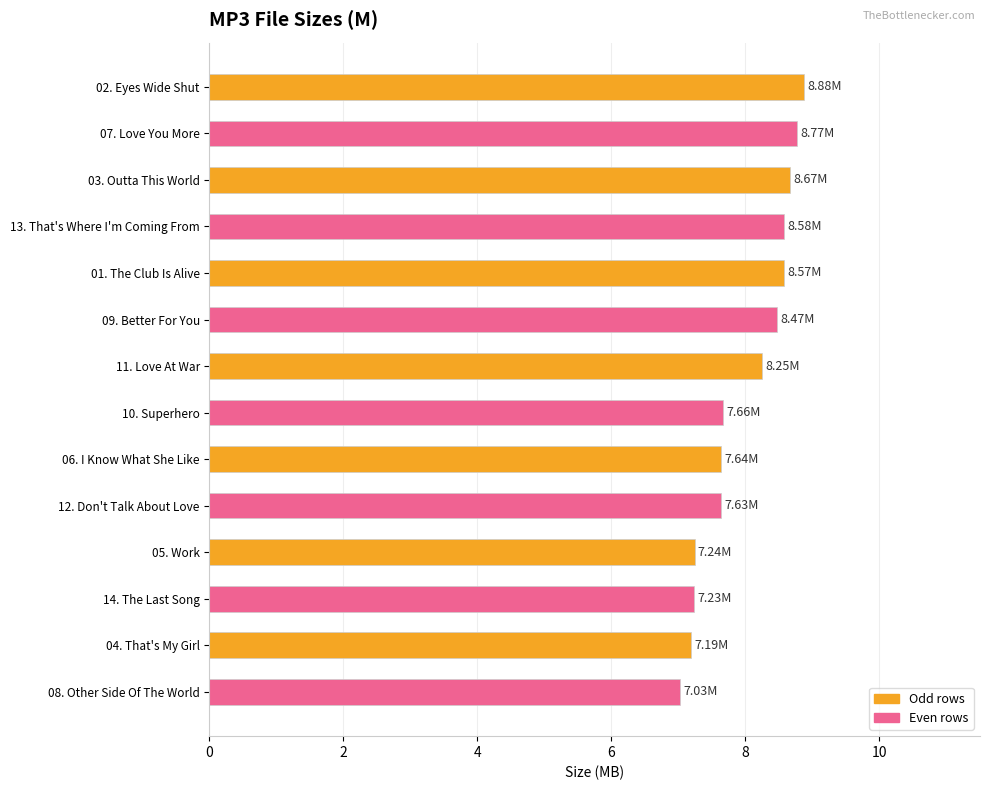

Are the bars grouped side by side (vs. stacked)?

No